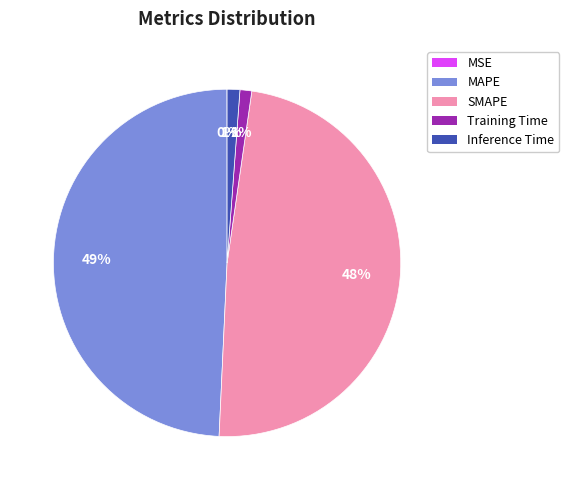

Which category has the biggest portion of the pie?

MAPE